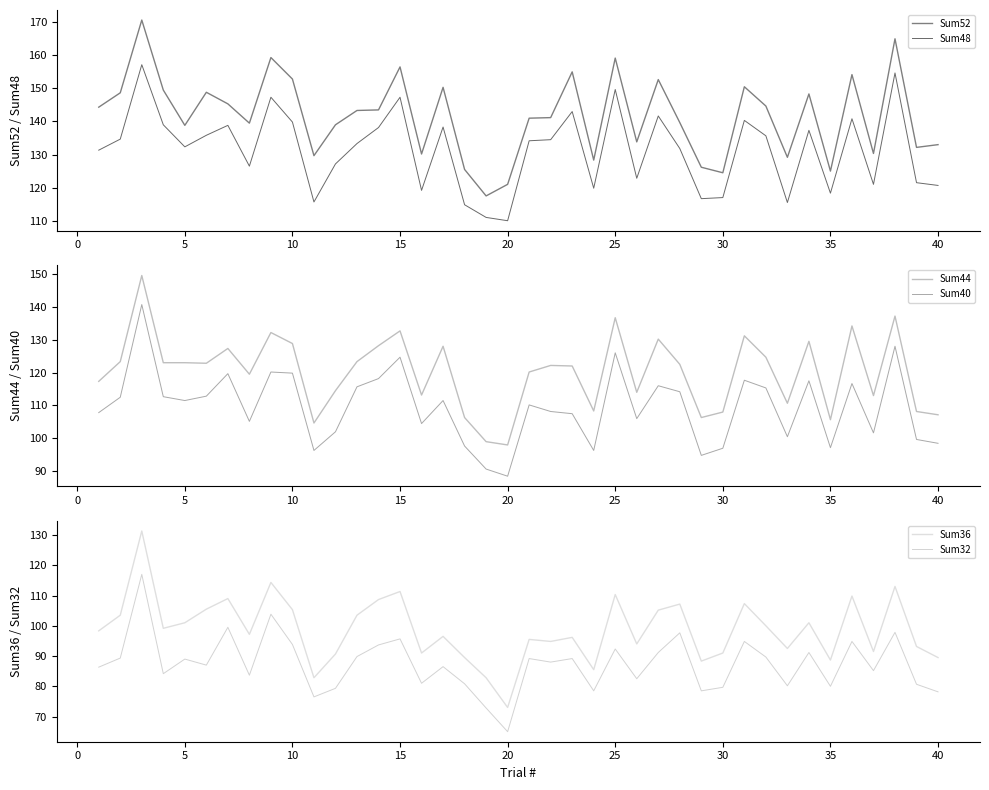

Reading left to right, list all the values displayed in this chart.

Sum52: 144.3	148.7	170.7	149.5	138.8	148.8	145.3	139.5	159.3	152.8	129.7	139.0	143.3	143.5	156.5	130.2	150.3	125.5	117.5	121.0	141.0	141.2	155.0	128.3	159.2	133.8	152.7	139.7	126.2	124.5	150.5	144.7	129.2	148.3	125.0	154.2	130.3	165.0	132.2	133.0
Sum48: 131.3	134.7	157.2	139.0	132.3	135.8	138.8	126.5	147.3	139.8	115.7	127.2	133.3	138.2	147.3	119.2	138.3	114.8	111.0	110.0	134.2	134.5	143.0	119.8	149.7	122.8	141.7	131.8	116.7	117.0	140.3	135.7	115.5	137.3	118.3	140.8	121.0	154.7	121.5	120.7
Sum44: 117.3	123.3	149.5	123.0	123.0	122.8	127.3	119.5	132.2	128.8	104.7	114.5	123.3	128.2	132.7	113.2	128.0	106.3	99.0	98.0	120.2	122.2	122.0	108.3	136.7	114.0	130.2	122.5	106.3	108.0	131.2	124.7	110.7	129.5	105.7	134.2	113.0	137.2	108.2	107.2
Sum40: 107.8	112.5	140.7	112.7	111.5	112.8	119.7	105.2	120.2	119.8	96.3	102.0	115.7	118.2	124.7	104.5	111.5	97.7	90.7	88.5	110.2	108.2	107.5	96.3	126.0	106.0	116.0	114.2	94.8	97.0	117.7	115.3	100.5	117.5	97.2	116.7	101.7	128.0	99.7	98.5
Sum36: 98.3	103.5	131.3	99.2	101.0	105.5	109.0	97.2	114.3	105.3	82.8	90.7	103.5	108.7	111.3	91.0	96.5	89.5	82.8	73.0	95.5	94.8	96.2	85.5	110.3	94.0	105.2	107.2	88.3	91.0	107.3	100.0	92.5	101.0	88.7	109.8	91.5	113.0	93.2	89.5
Sum32: 86.3	89.3	117.0	84.2	89.0	87.0	99.5	83.7	103.8	93.8	76.5	79.3	89.8	93.7	95.7	81.0	86.5	80.8	72.8	65.0	89.2	88.0	89.2	78.5	92.3	82.5	91.2	97.7	78.5	79.7	94.8	89.7	80.2	91.2	80.0	94.8	85.2	97.8	80.7	78.2